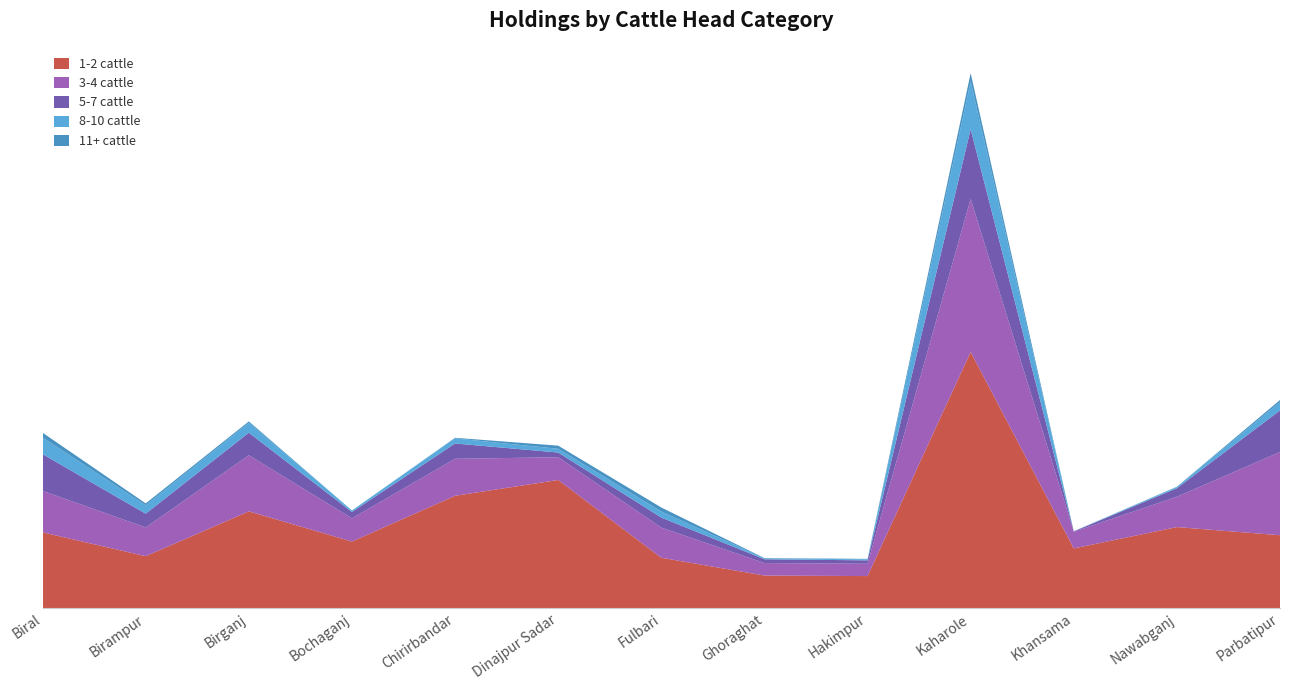

Reading left to right, transcribe all the data shown in this chart.

1-2 cattle: Biral=19288	Birampur=13210	Birganj=24635	Bochaganj=16943	Chirirbandar=28608	Dinajpur Sadar=32635	Fulbari=12813	Ghoraghat=8282	Hakimpur=8144	Kaharole=65267	Khansama=15200	Nawabganj=20632	Parbatipur=18555
3-4 cattle: Biral=10570	Birampur=7315	Birganj=14293	Bochaganj=5920	Chirirbandar=9424	Dinajpur Sadar=5800	Fulbari=7688	Ghoraghat=3185	Hakimpur=3132	Kaharole=39003	Khansama=4241	Nawabganj=7730	Parbatipur=21206
5-7 cattle: Biral=9361	Birampur=3520	Birganj=5757	Bochaganj=1609	Chirirbandar=3905	Dinajpur Sadar=1200	Fulbari=2562	Ghoraghat=955	Hakimpur=877	Kaharole=17763	Khansama=100	Nawabganj=2164	Parbatipur=10603
8-10 cattle: Biral=4228	Birampur=2130	Birganj=2528	Bochaganj=395	Chirirbandar=1300	Dinajpur Sadar=950	Fulbari=1537	Ghoraghat=254	Hakimpur=251	Kaharole=12180	Khansama=25	Nawabganj=318	Parbatipur=2121
11+ cattle: Biral=1229	Birampur=489	Birganj=351	Bochaganj=0	Chirirbandar=150	Dinajpur Sadar=800	Fulbari=1026	Ghoraghat=65	Hakimpur=125	Kaharole=2100	Khansama=10	Nawabganj=74	Parbatipur=530